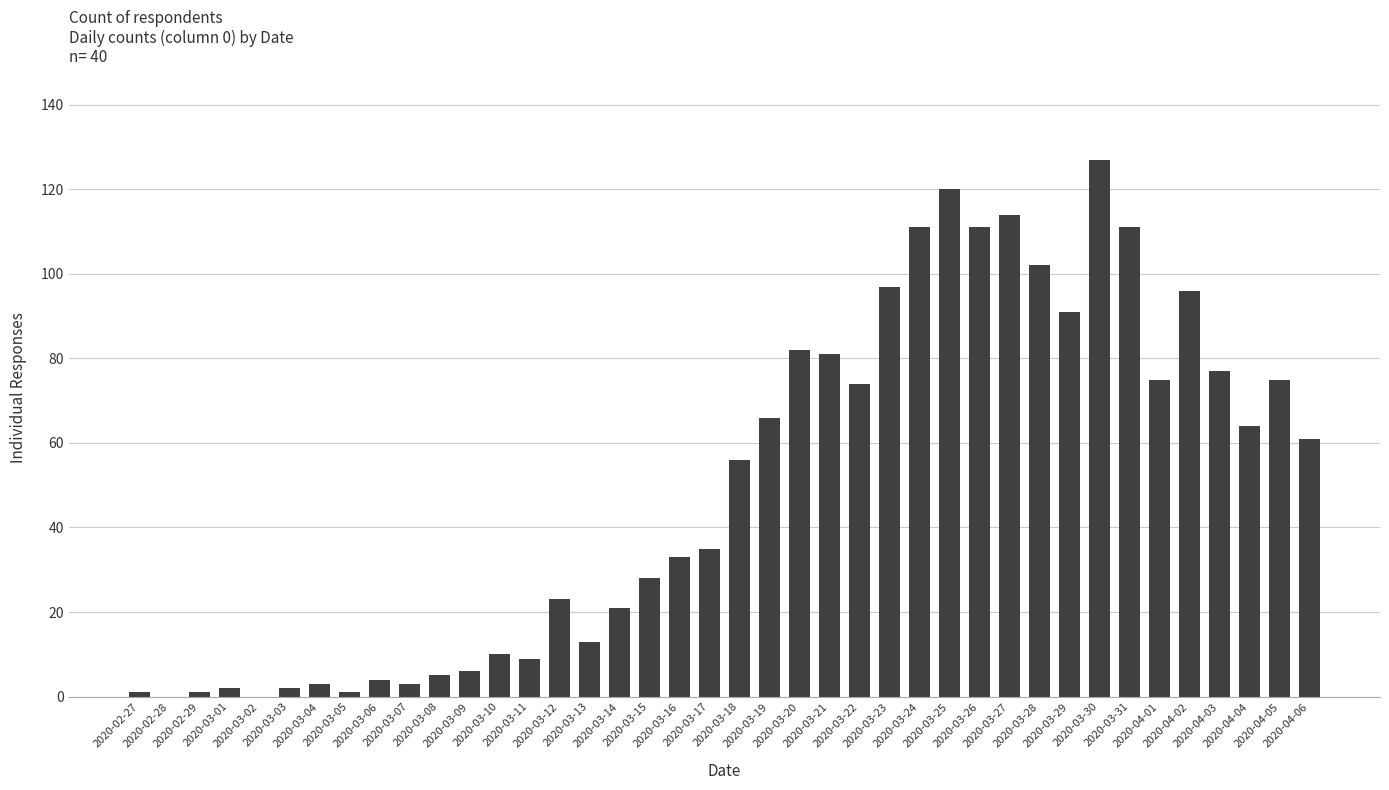

What is the sum of all values?

1991